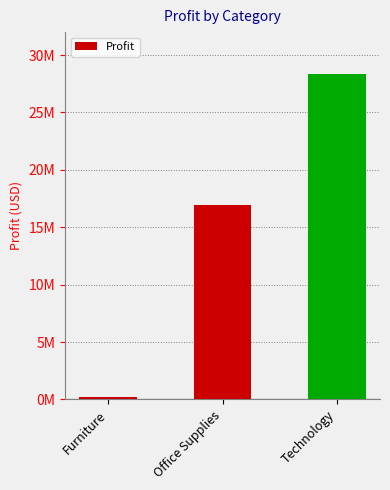

Which has a higher value, Technology or Office Supplies?

Technology